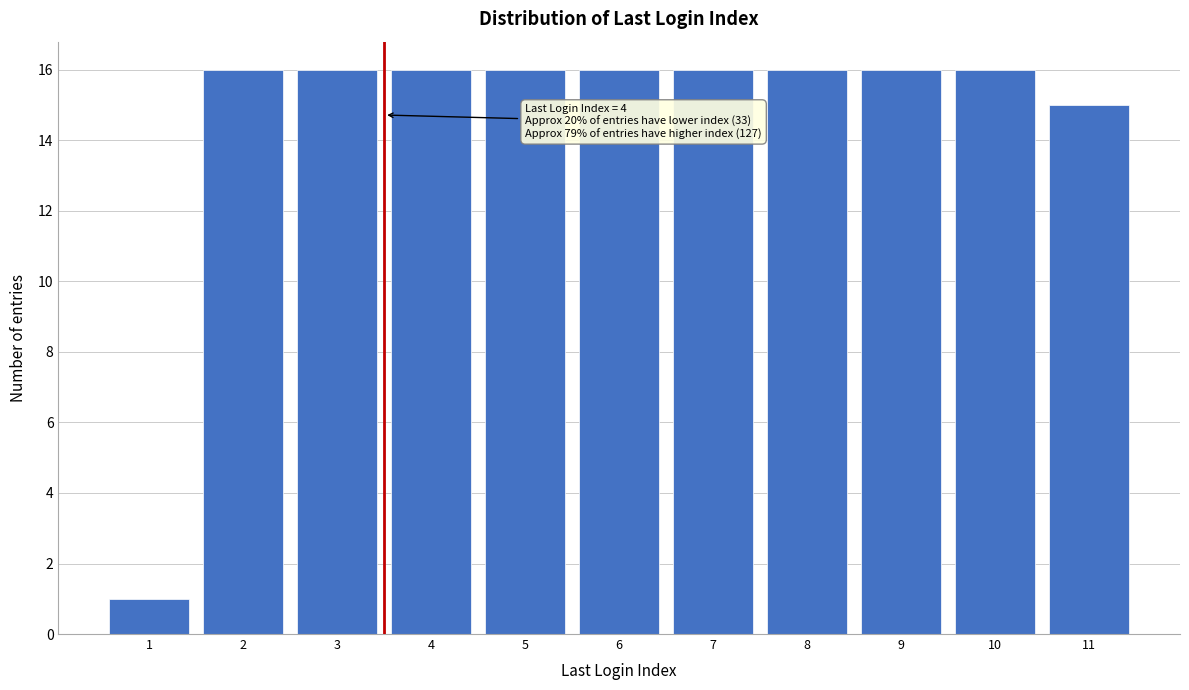

Reading right to left, what are all the values shown in this chart?

15	16	16	16	16	16	16	16	16	16	1